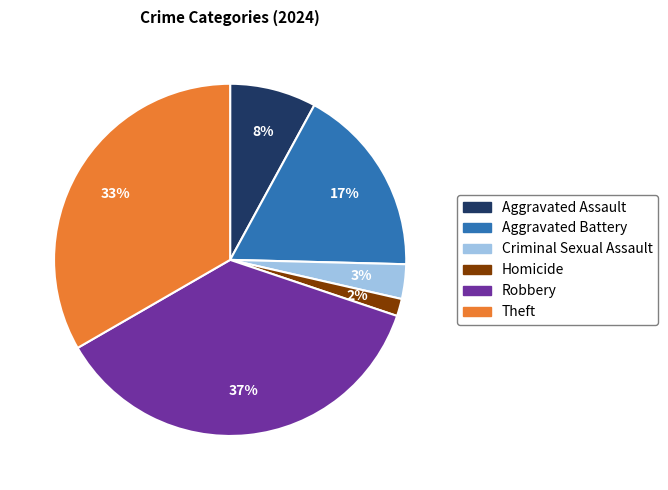

Rank the categories by value from highest to lowest.

Robbery, Theft, Aggravated Battery, Aggravated Assault, Criminal Sexual Assault, Homicide